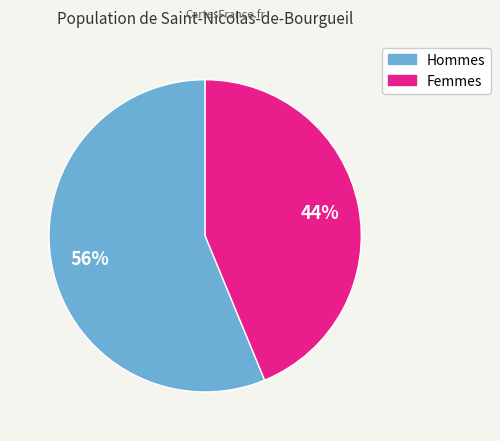

Does any single category account for the majority?

Yes